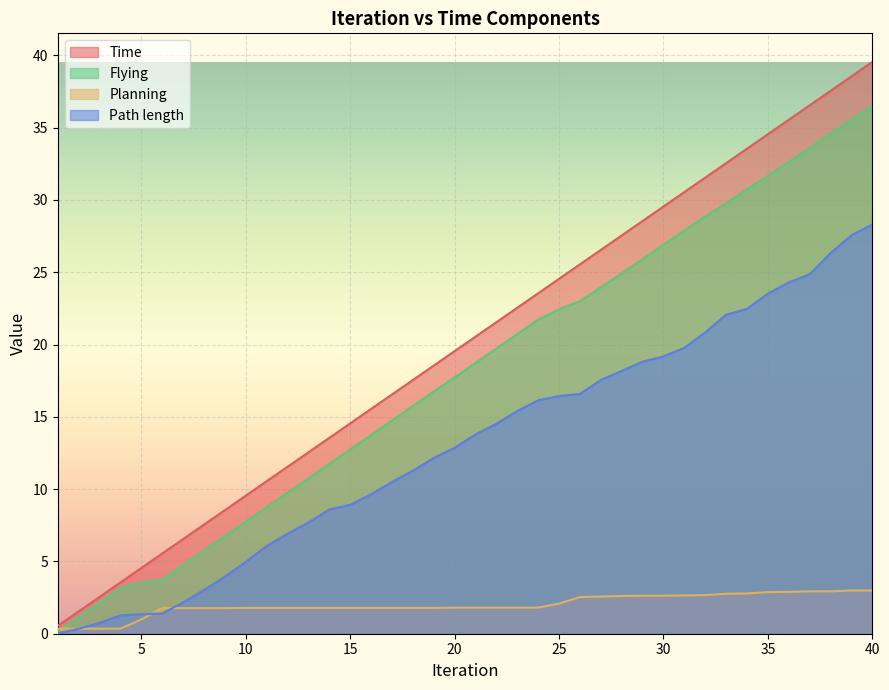

True or false: Path length and Flying intersect in this chart.

False